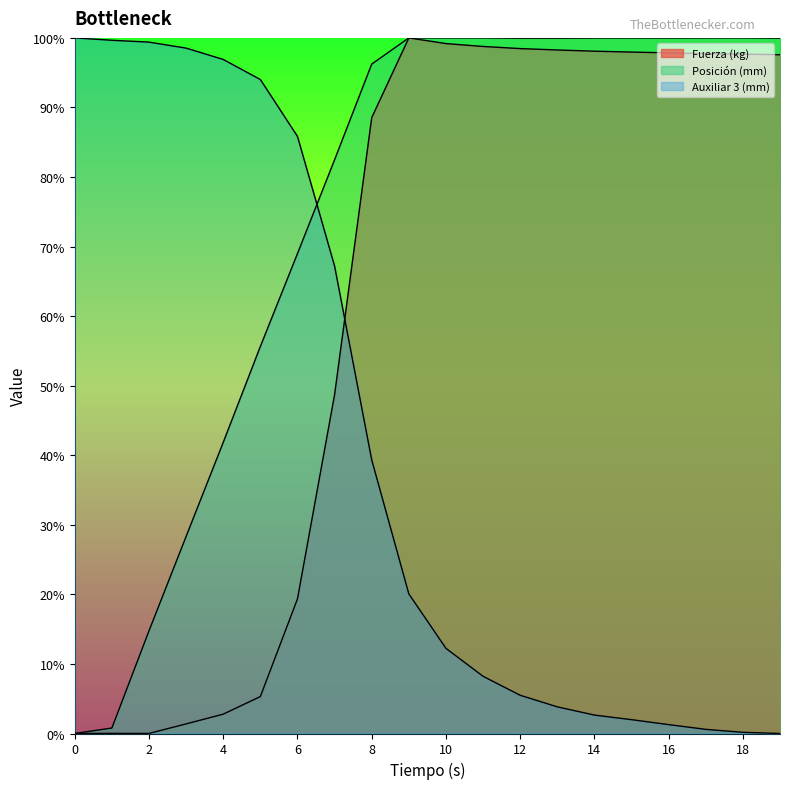

What is the average value of the Fuerza (kg) series?

62.4